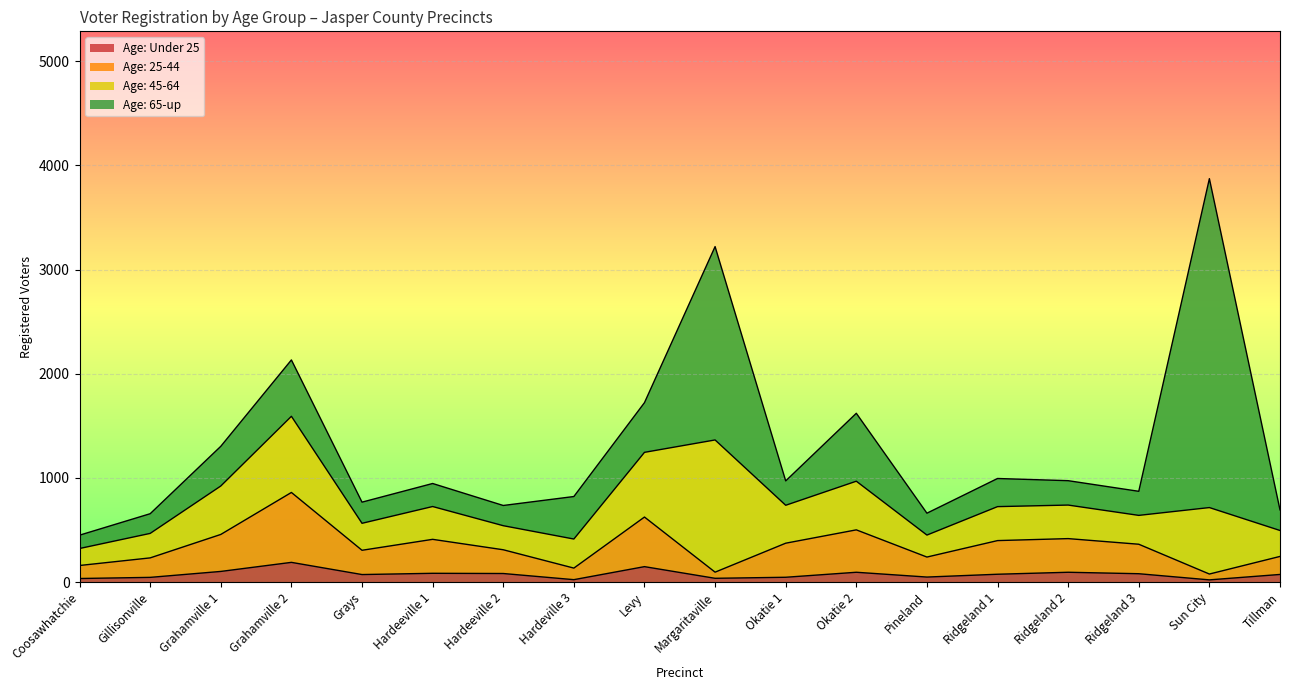

What position from the right is Ridgeland 1?

5